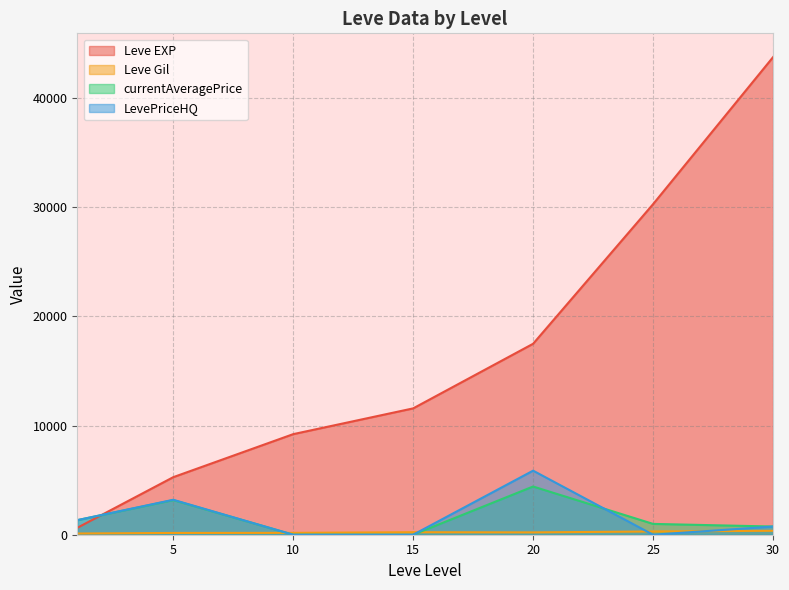

Which series has the widest spread of values?

Leve EXP